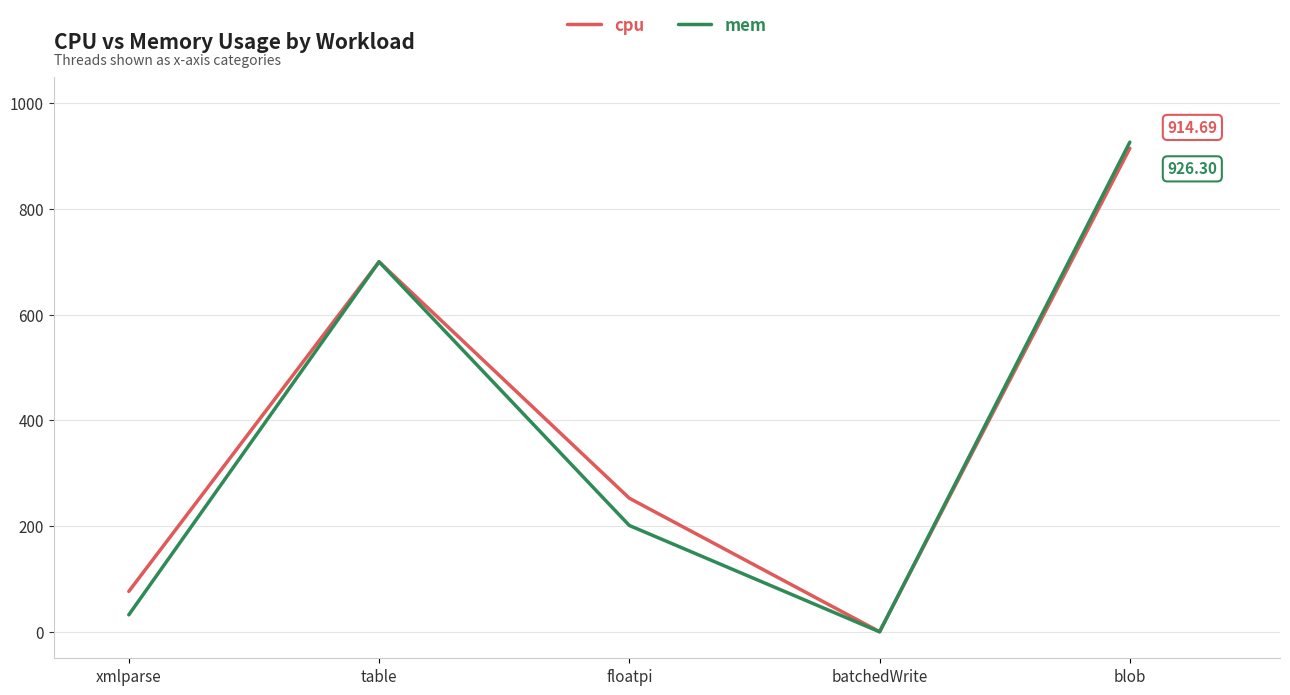

Which series has the largest range (max minus min)?

mem